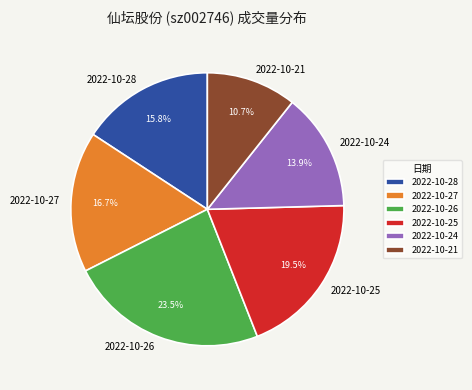

How many segments does this pie chart have?

6